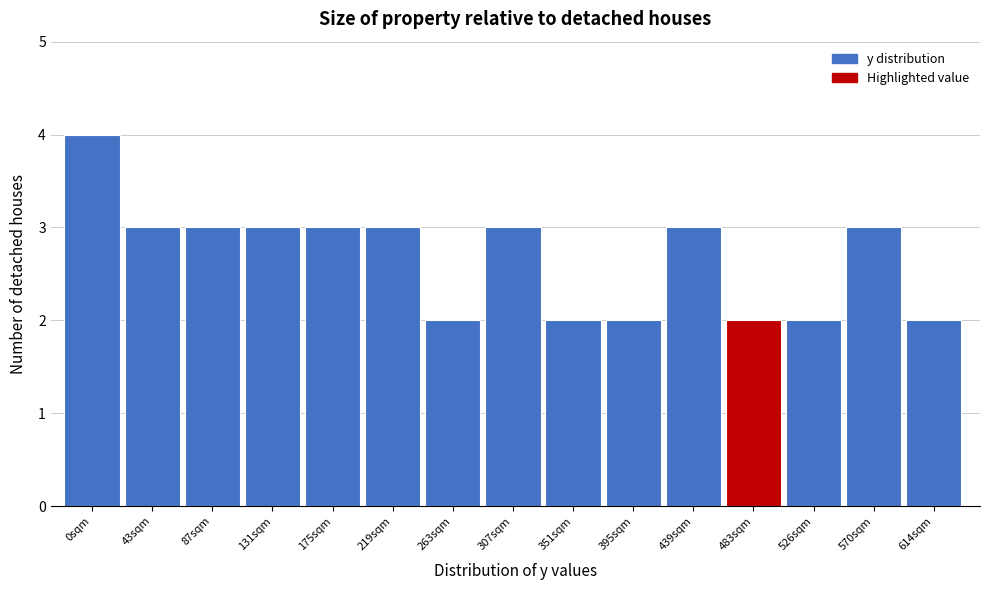

Reading right to left, list all the values displayed in this chart.

2	3	2	2	3	2	2	3	2	3	3	3	3	3	4